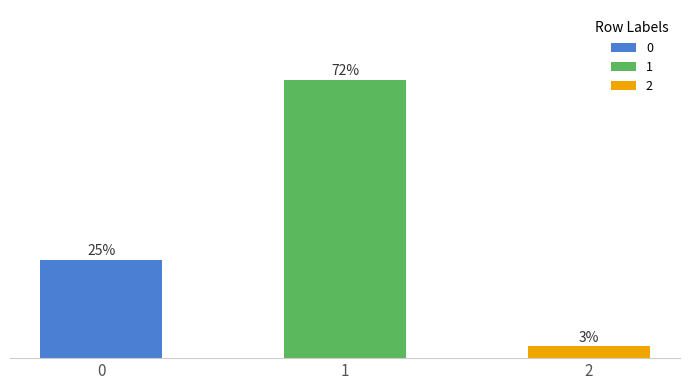

What is the difference between the 1 values at 0 and 2?

21